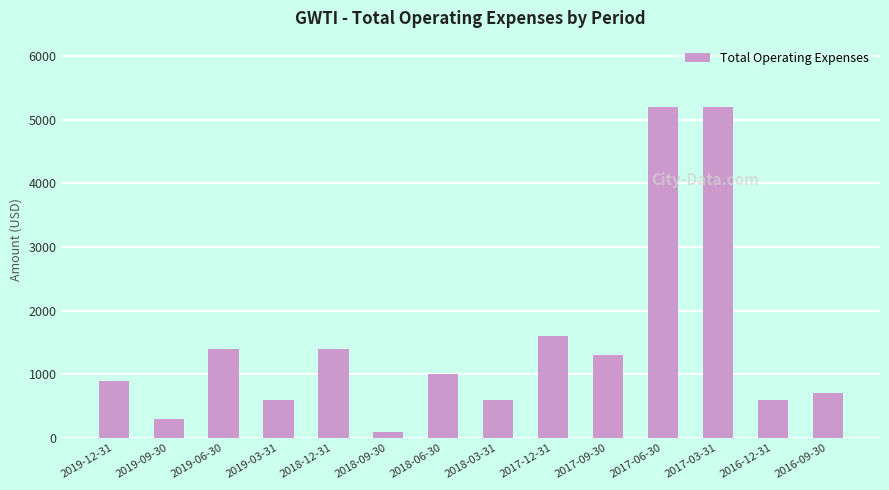

The value at 2016-09-30 is 1252. True or false?

False